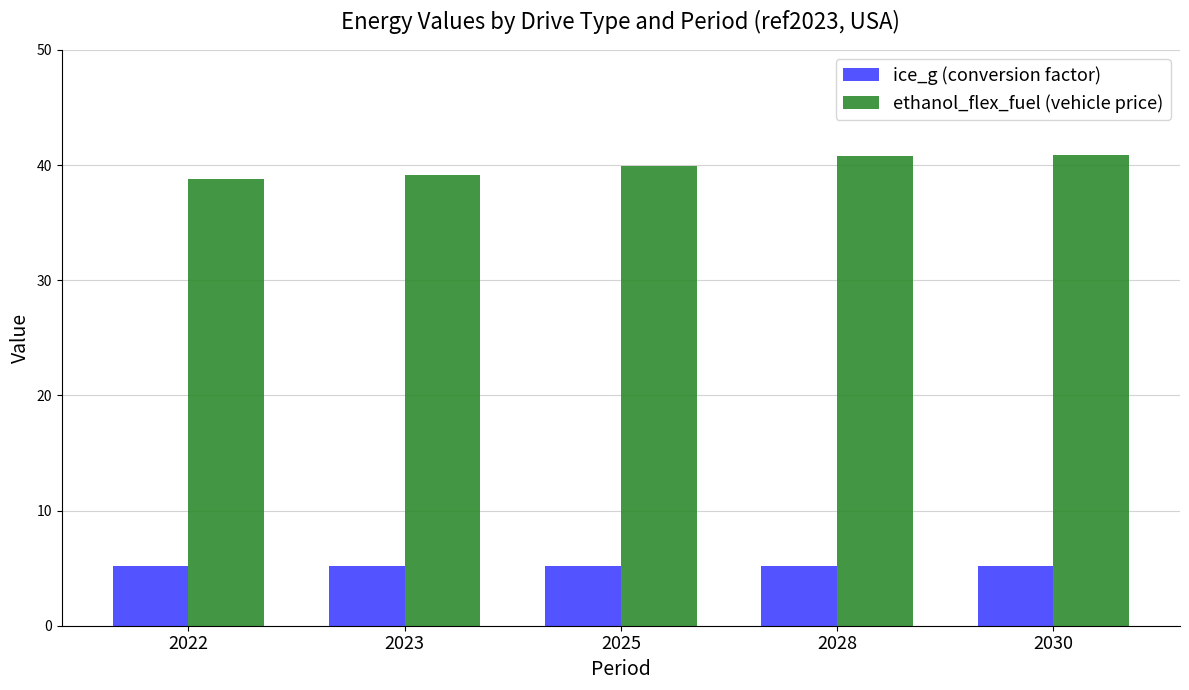

What is the difference between the highest and lowest values at 2028?

35.5